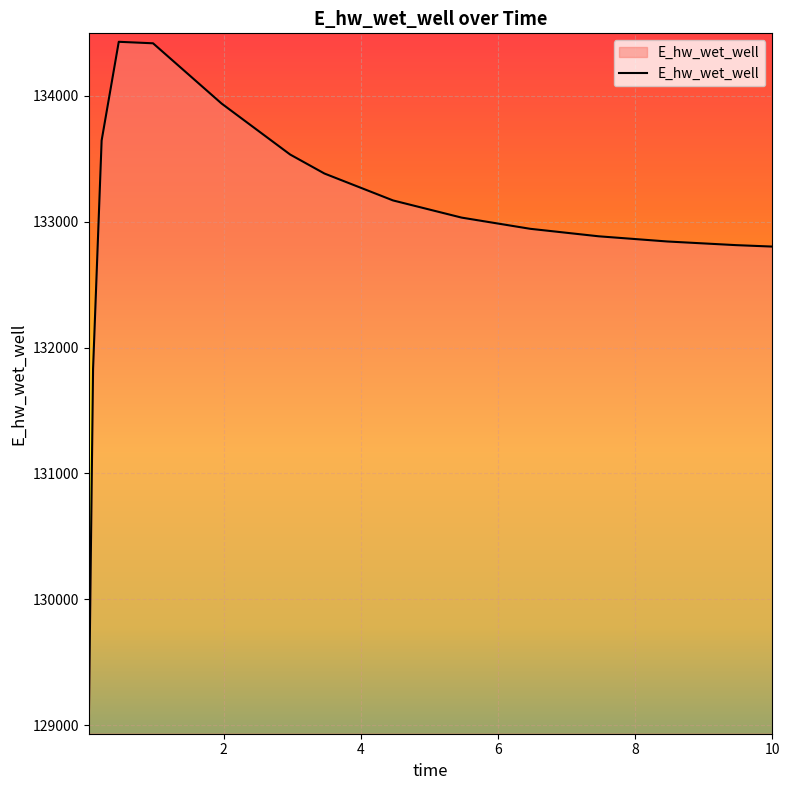

What is the smallest value displayed?

128996.6